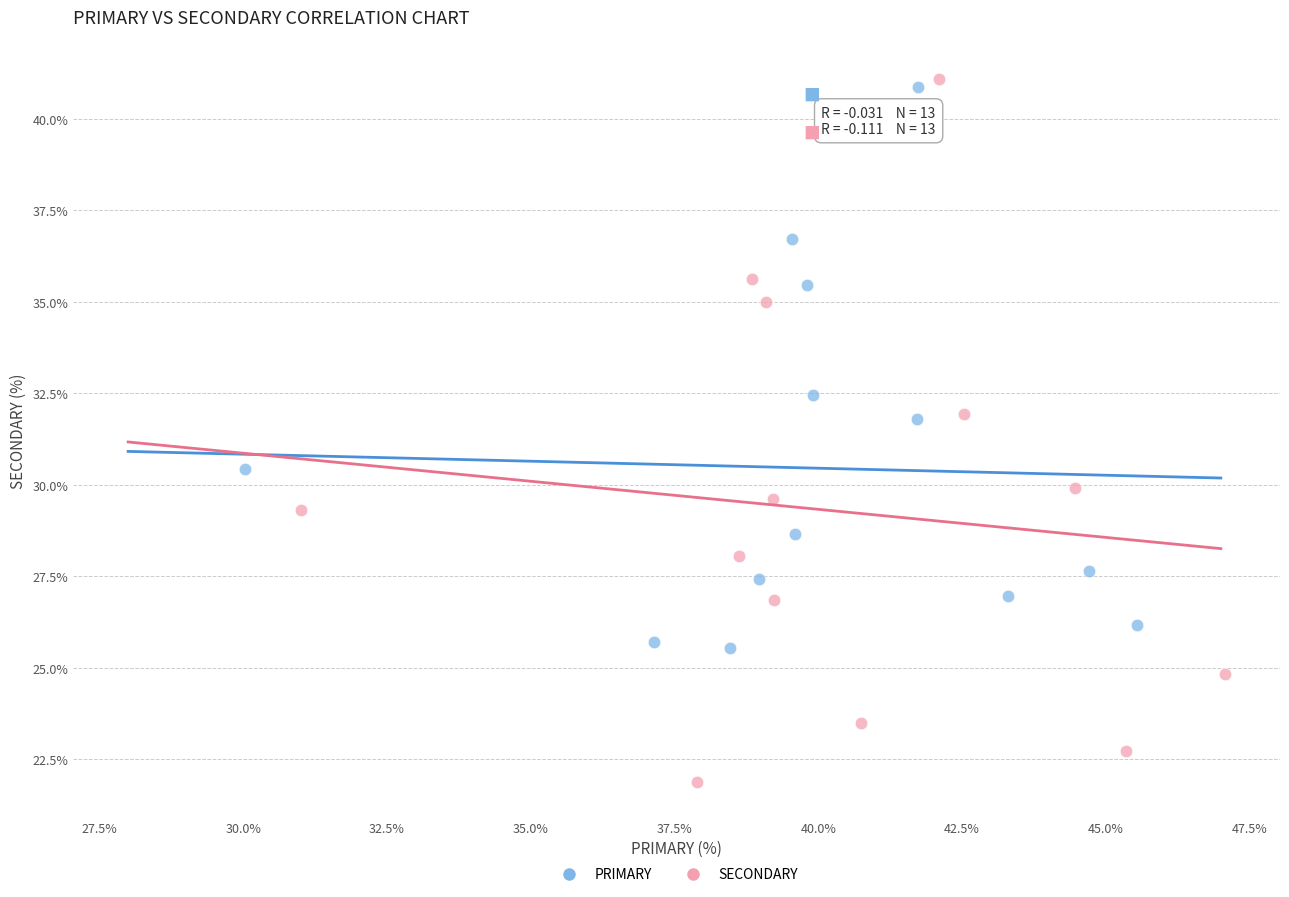

Which series has the widest spread of Y values?

SECONDARY